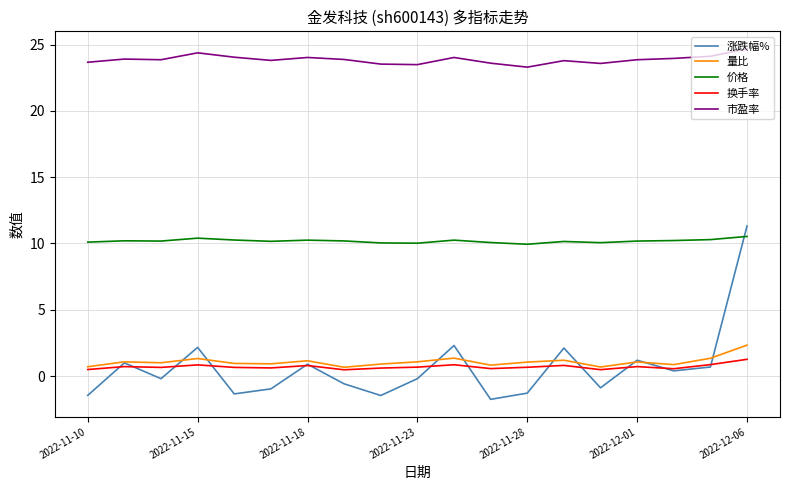

Which series has the widest spread of values?

涨跌幅%